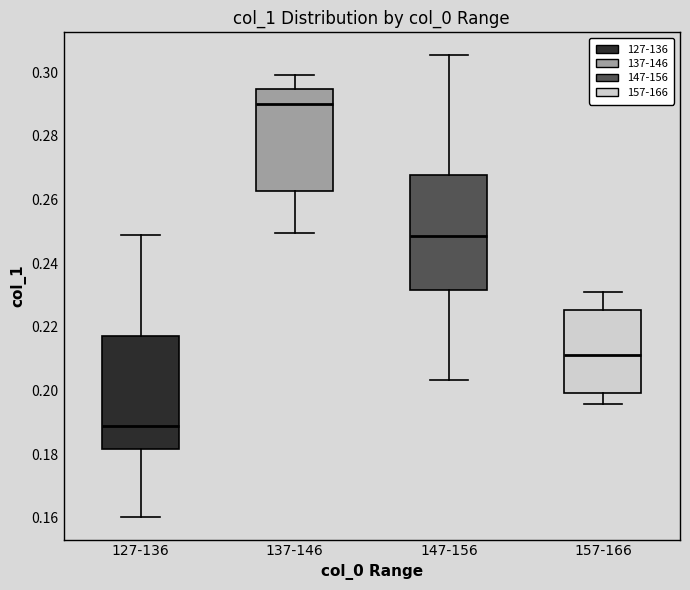

Reading left to right, read every box against the y-axis: the position of its median line, the range the box covers, and the ends of its whiskers. The values are not printed on the chart, so give them approximately, as read against the axis.

127-136: median 0.188, box 0.182 to 0.218, whiskers 0.160 to 0.248
137-146: median 0.290, box 0.262 to 0.294, whiskers 0.250 to 0.300
147-156: median 0.248, box 0.232 to 0.268, whiskers 0.204 to 0.306
157-166: median 0.212, box 0.200 to 0.226, whiskers 0.196 to 0.230